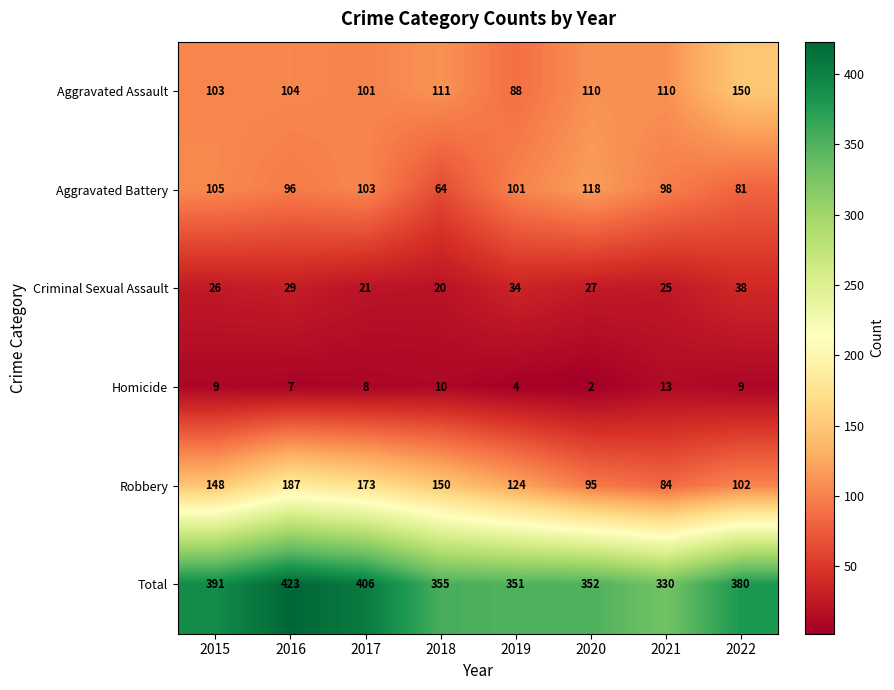

What is the difference between the maximum and minimum values in the Aggravated Battery series?

54